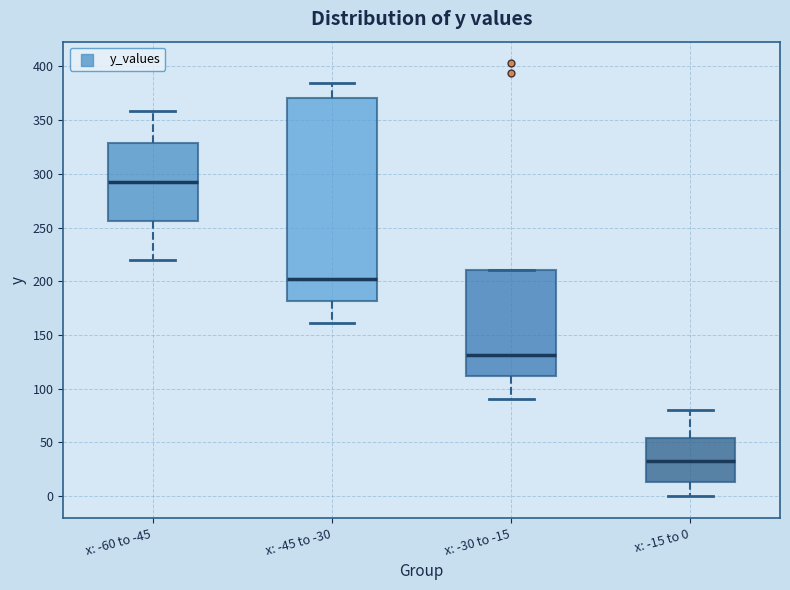

Which box's median line is the lowest?

x: -15 to 0